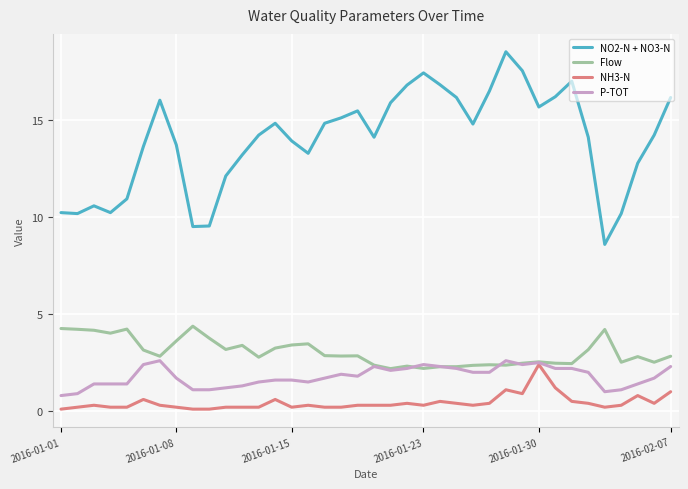

Which series has the largest total across all categories?

NO2-N + NO3-N